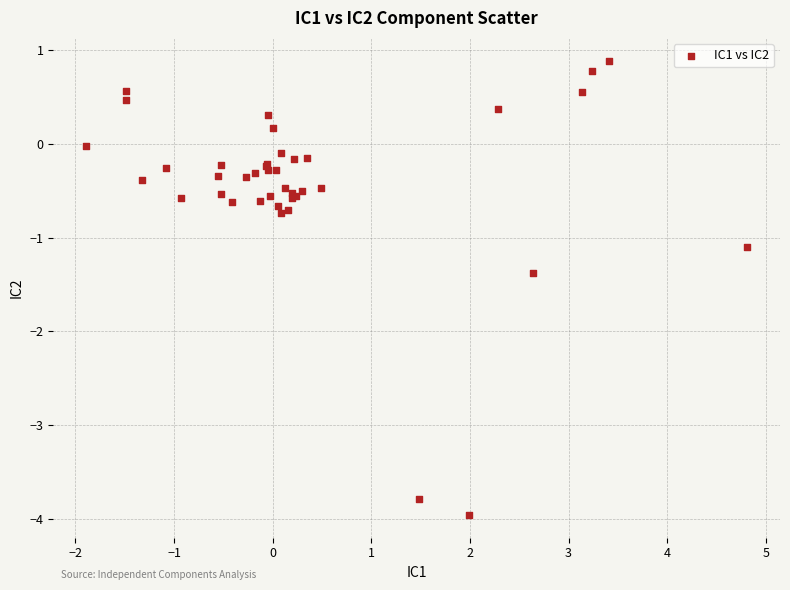

What Y value in the scatter plot is closest to -1?

-1.1